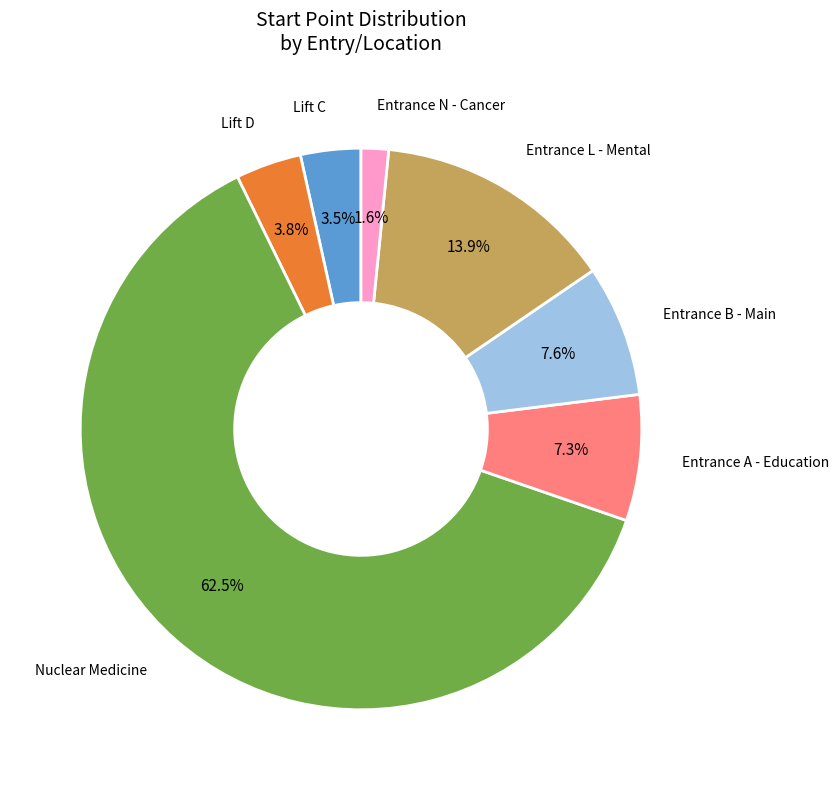

How many slices are in this pie chart?

7